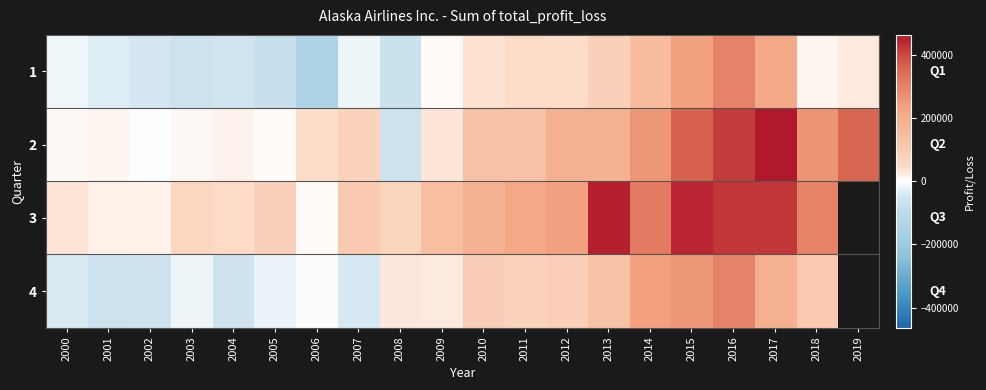

Count the number of data series in this chart.

4